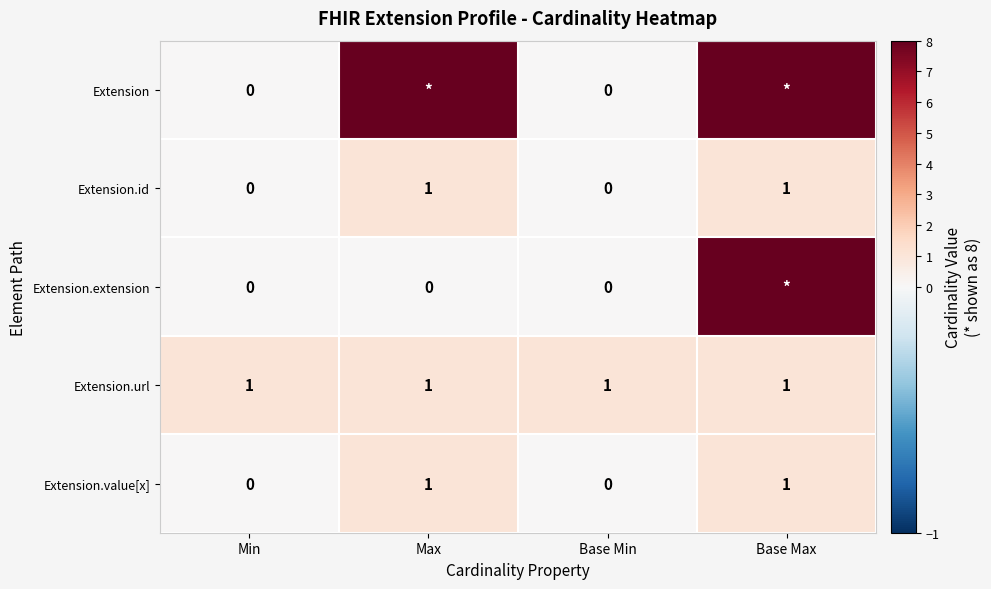

Count the Extension.id values in the range 0 to 1.

4